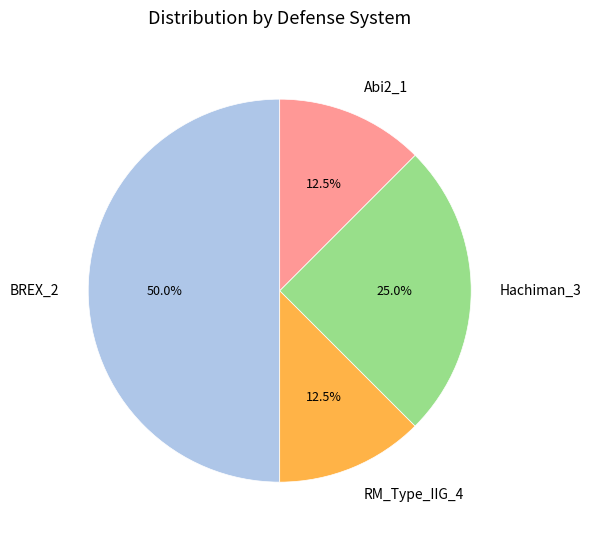

What is the largest slice in the pie chart?

BREX_2